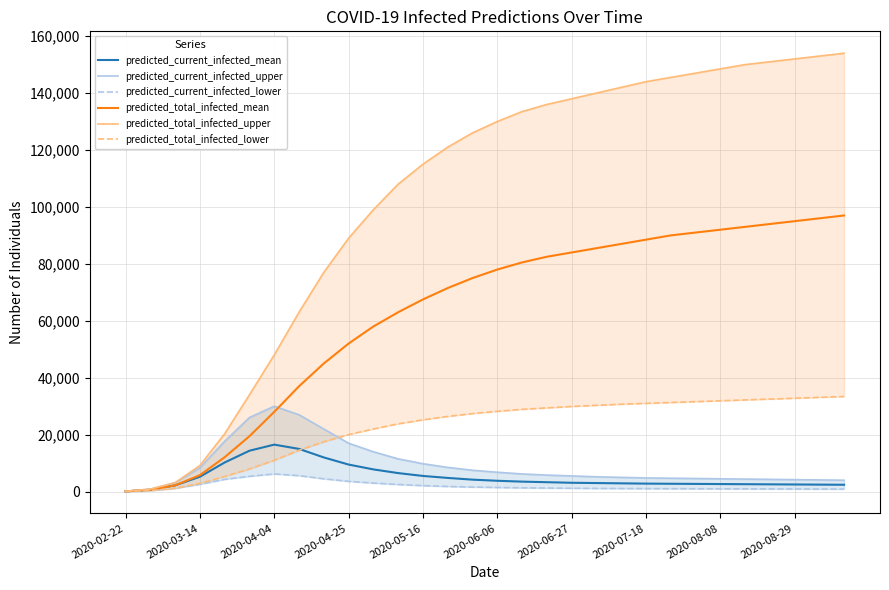

The predicted_current_infected_lower series shows 1800 at 13. True or false?

True